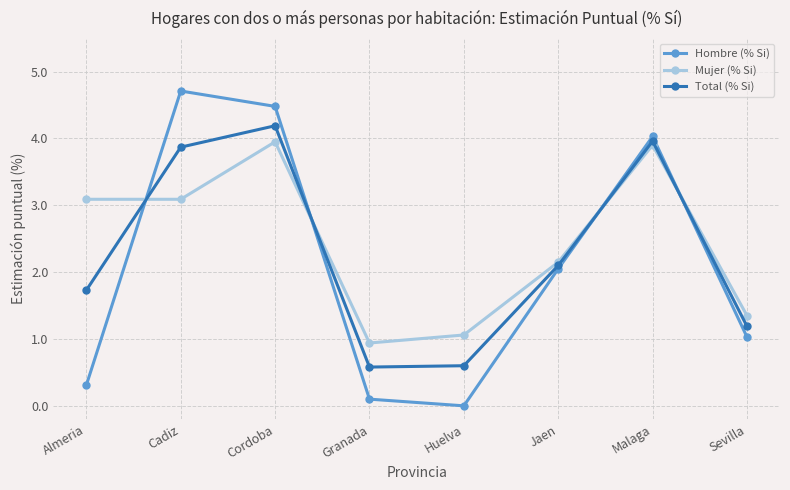

Between Cadiz and Cordoba, which series saw the biggest shift?

Mujer (% Si)